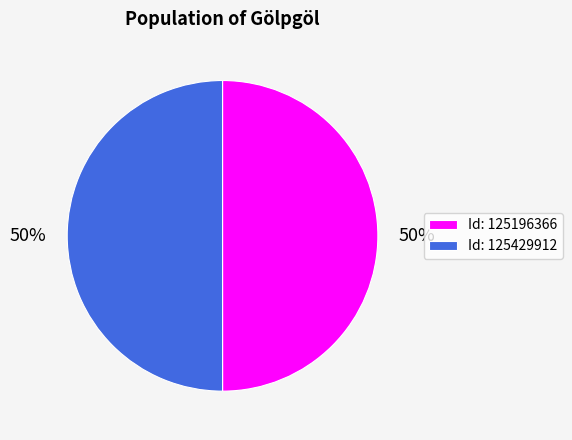

How many segments does this pie chart have?

2